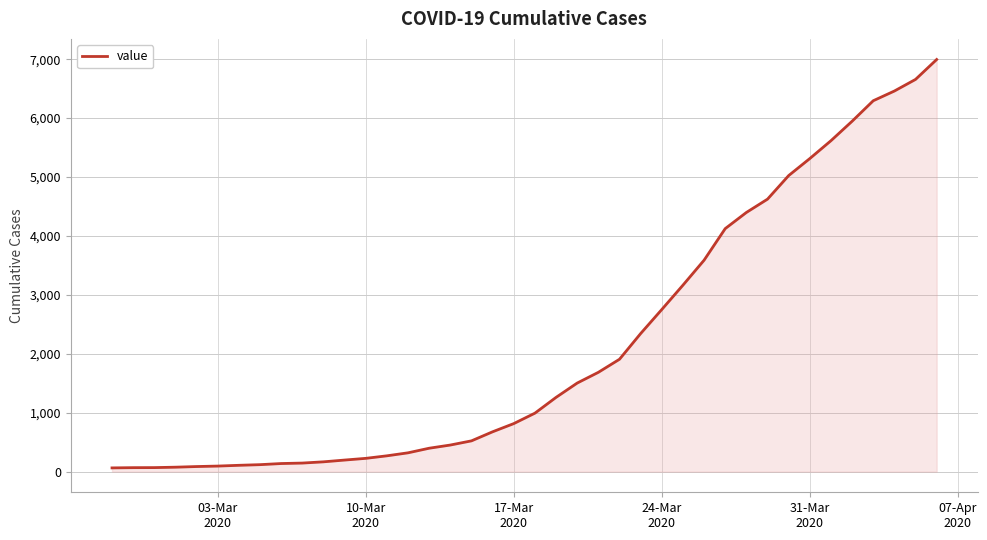

What is the maximum value shown in the chart?

6995